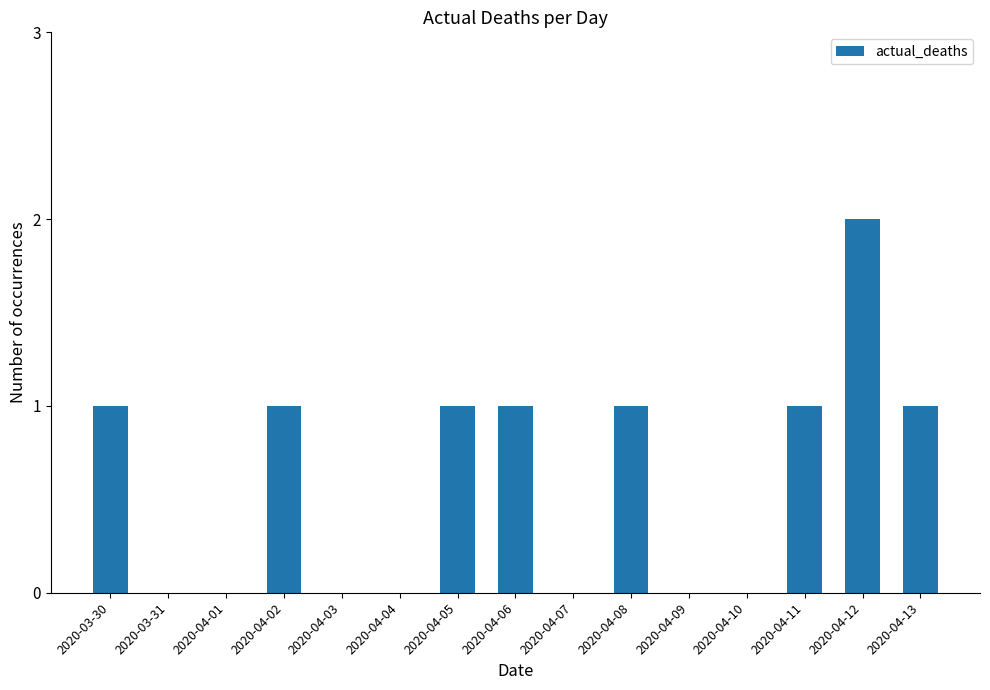

The value at 2020-04-05 is 1. True or false?

True